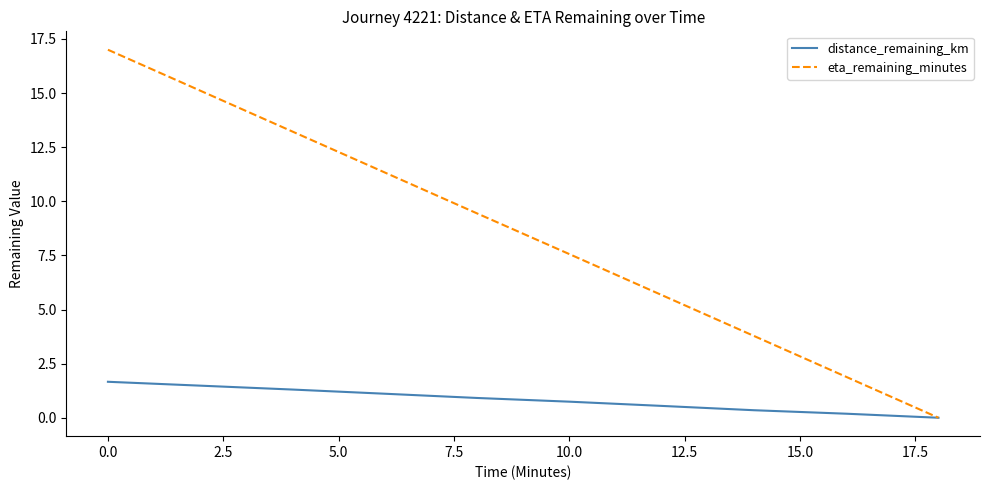

How many lines are shown in the chart?

2